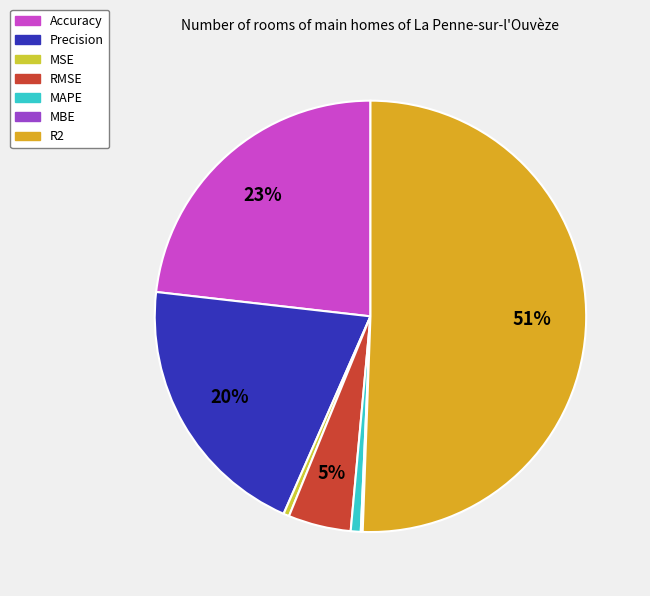

Is the sum of R2 and Precision greater than half?

Yes